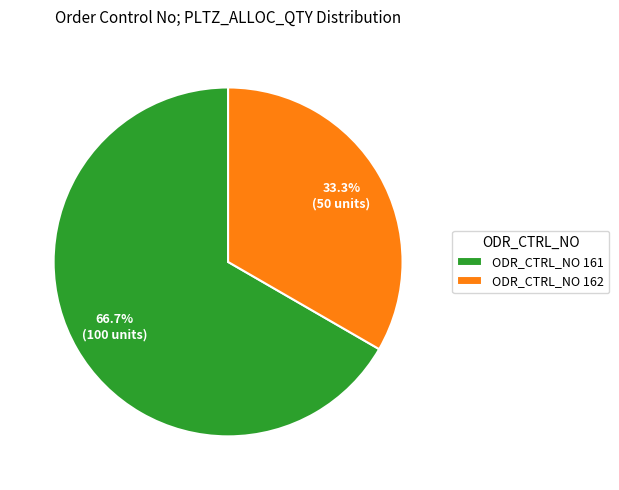

Is the sum of ODR_CTRL_NO 161 and ODR_CTRL_NO 162 greater than half?

Yes